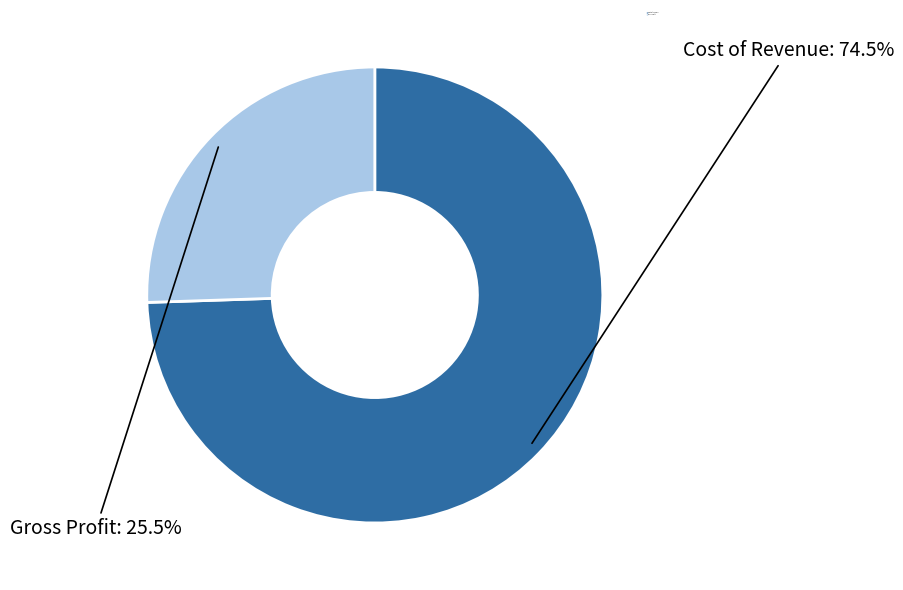

Between Gross Profit and Cost of Revenue, which is larger?

Cost of Revenue